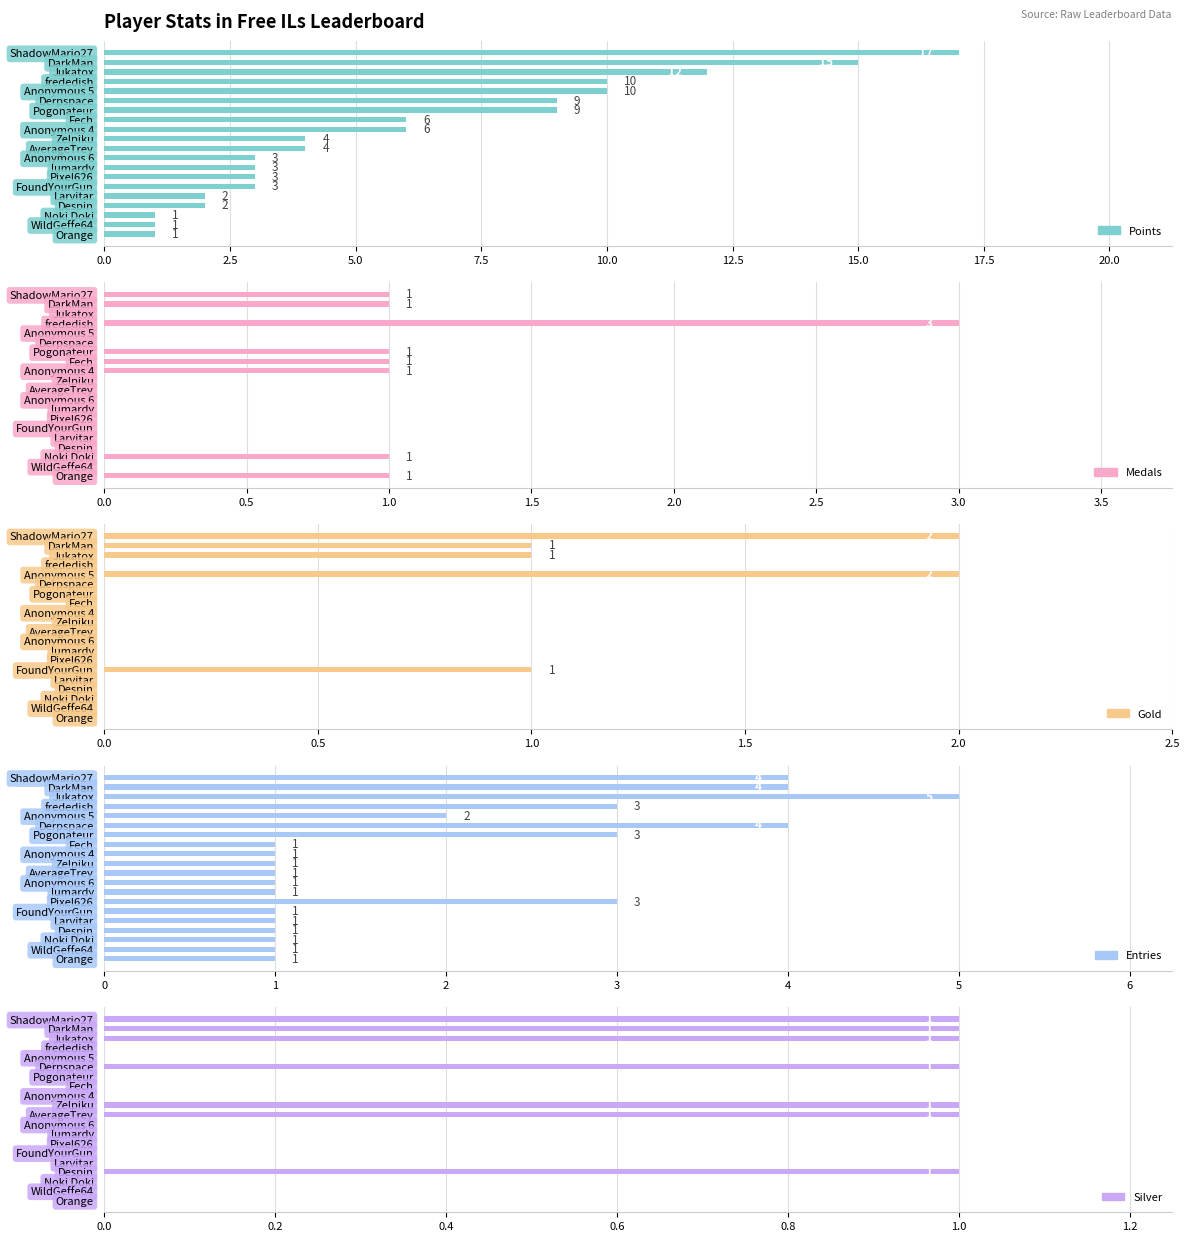

What is the spread (max minus min) of values at ShadowMario27?

16